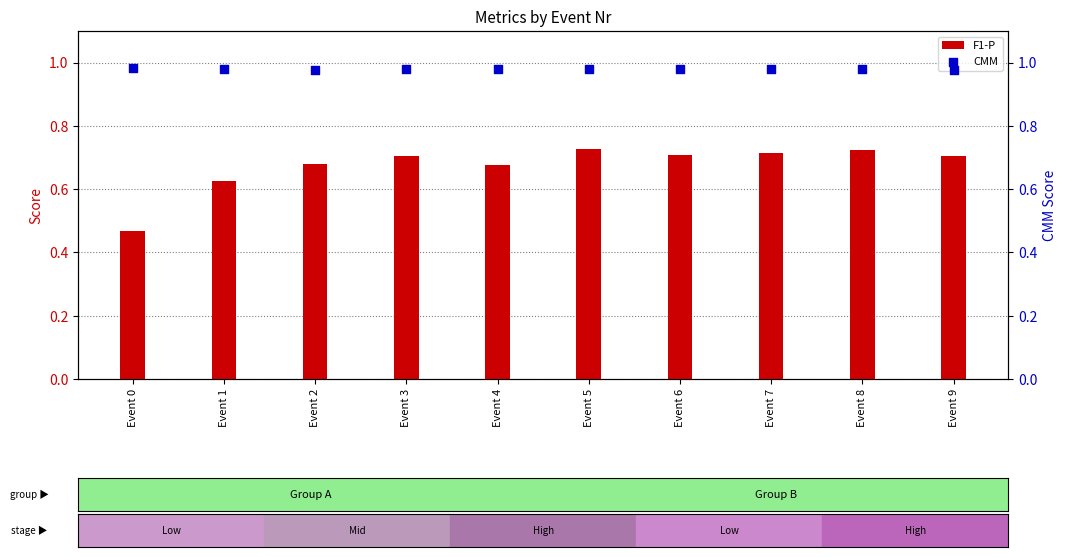

Which series has the largest total across all categories?

CMM